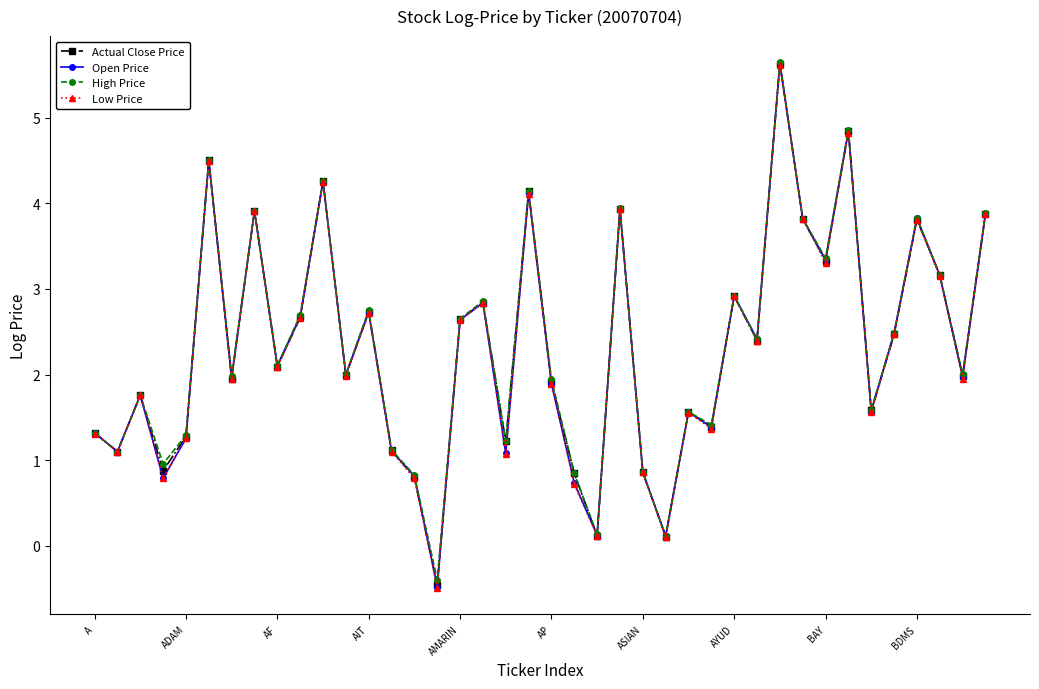

True or false: Open Price has more than 1 points higher than both neighbors.

True